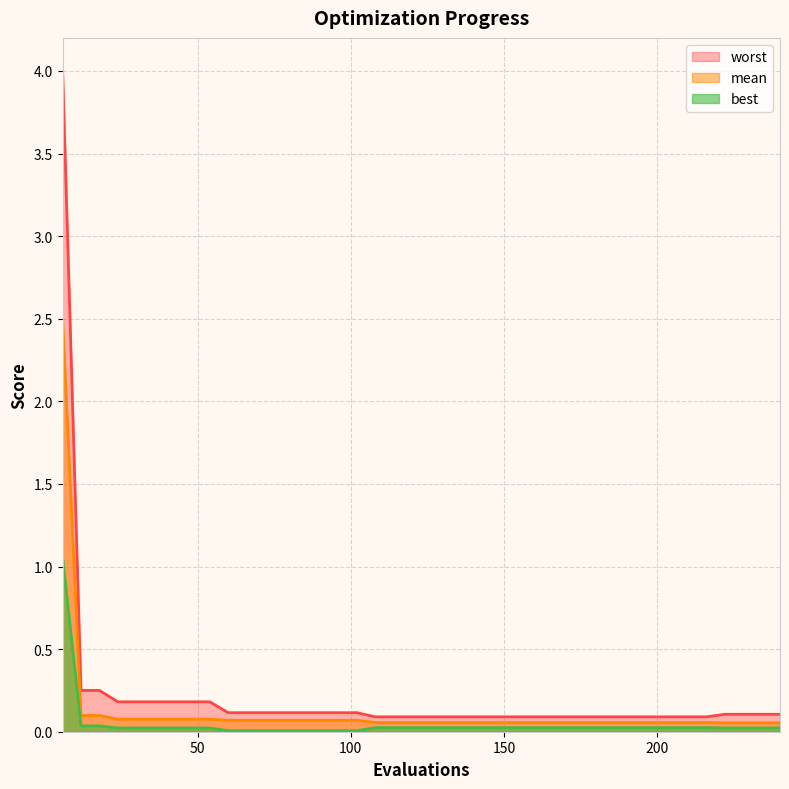

How many lines are shown in the chart?

3